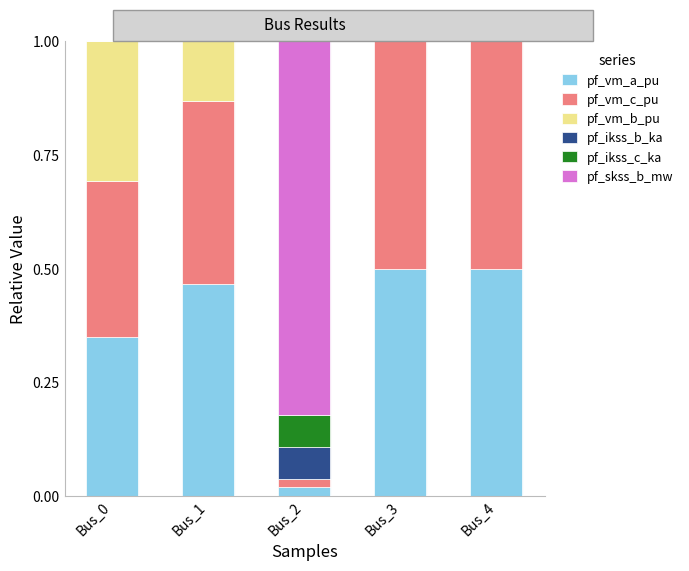

What is the total value across all series at Bus_4?

1.0